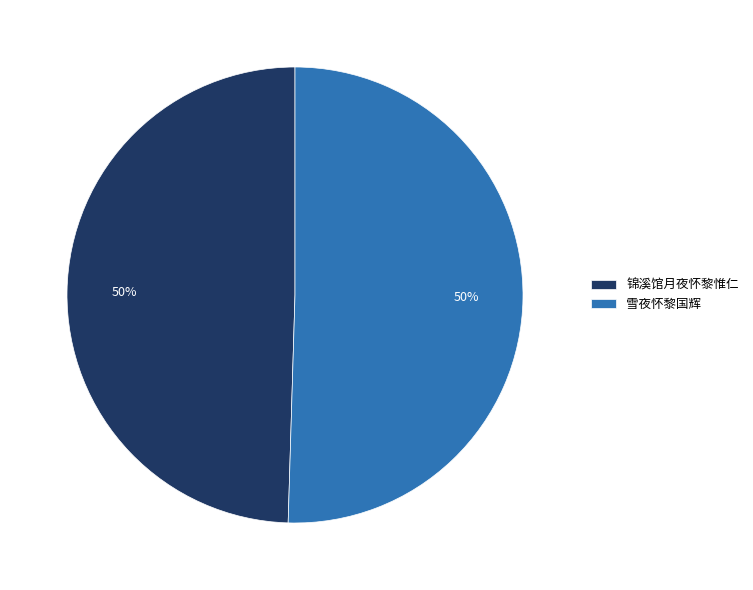

To the nearest percent, what is the combined percentage of 锦溪馆月夜怀黎惟仁 and 雪夜怀黎国辉?

100%